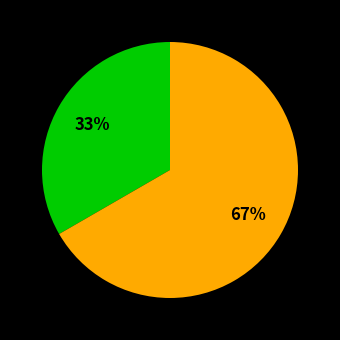

Is there a majority slice in this chart?

Yes